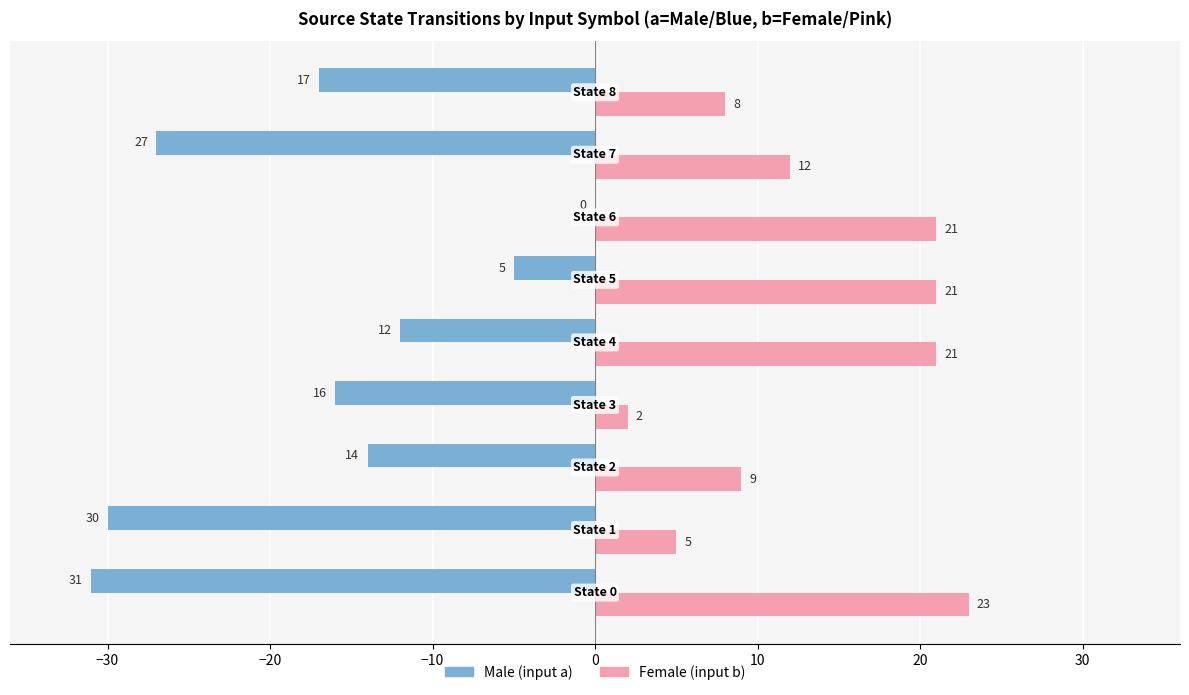

What is the greatest value displayed?

23